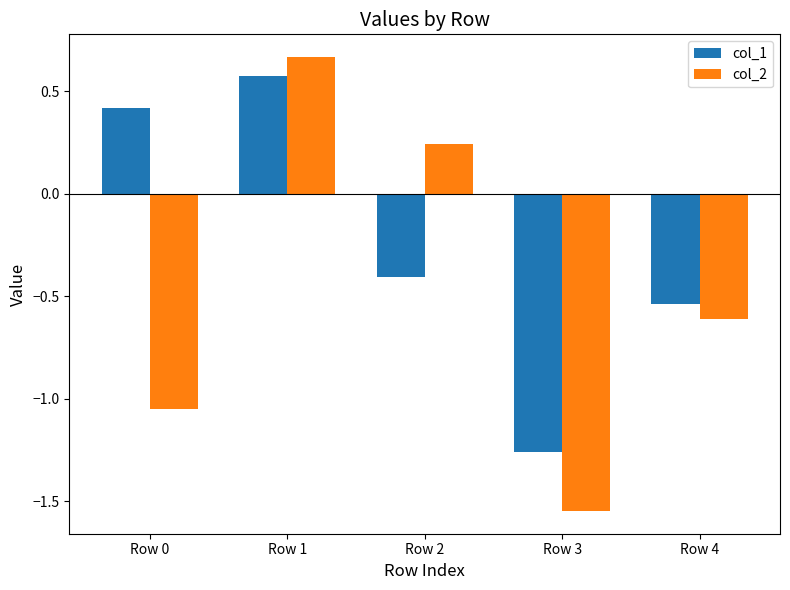

Which label corresponds to the largest value in the chart?

Row 1